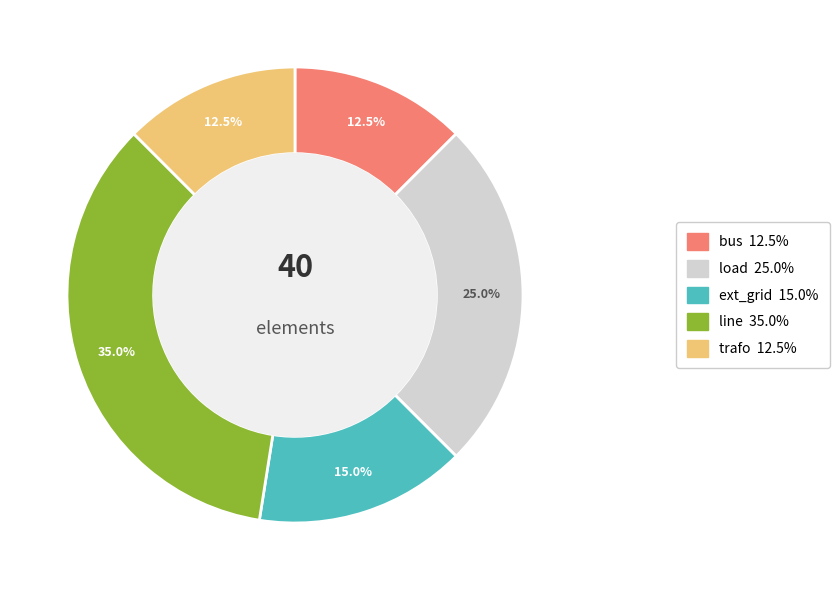

What is the largest slice in the pie chart?

line